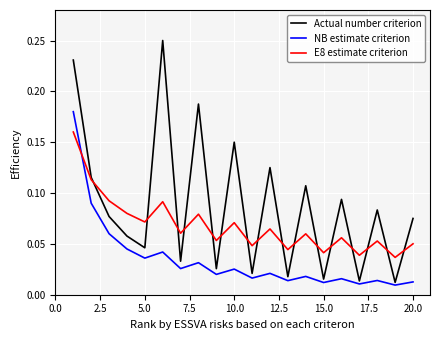

List the series in order of their peak value, highest first.

Actual number criterion, NB estimate criterion, E8 estimate criterion